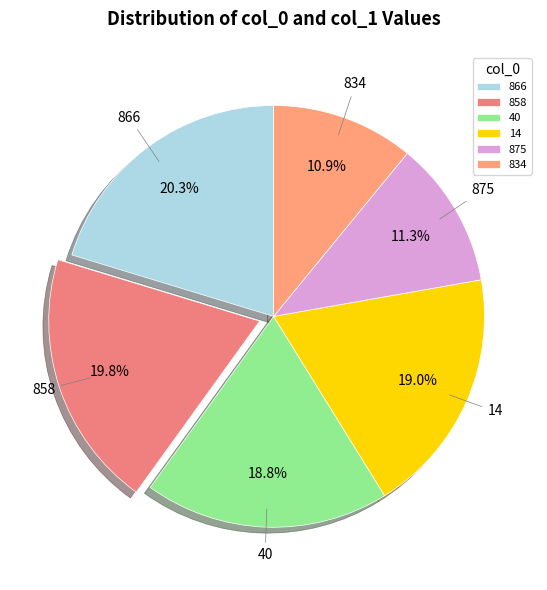

Which has a higher value, 875 or 40?

40